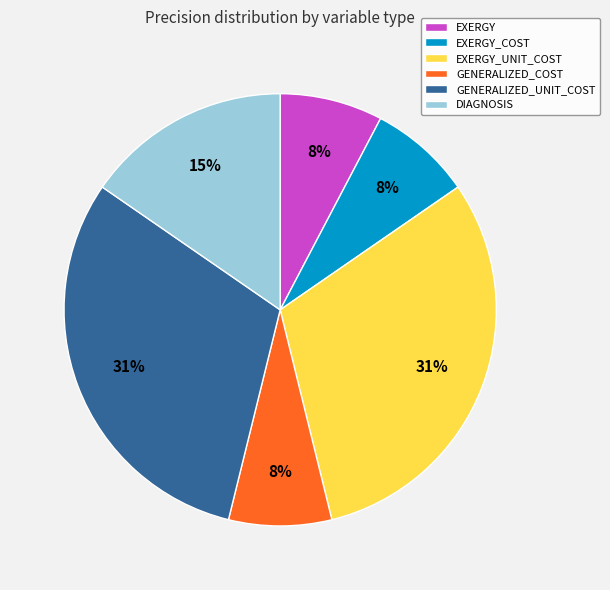

What is the ratio of the value at EXERGY_COST to the value at GENERALIZED_COST?

1.0